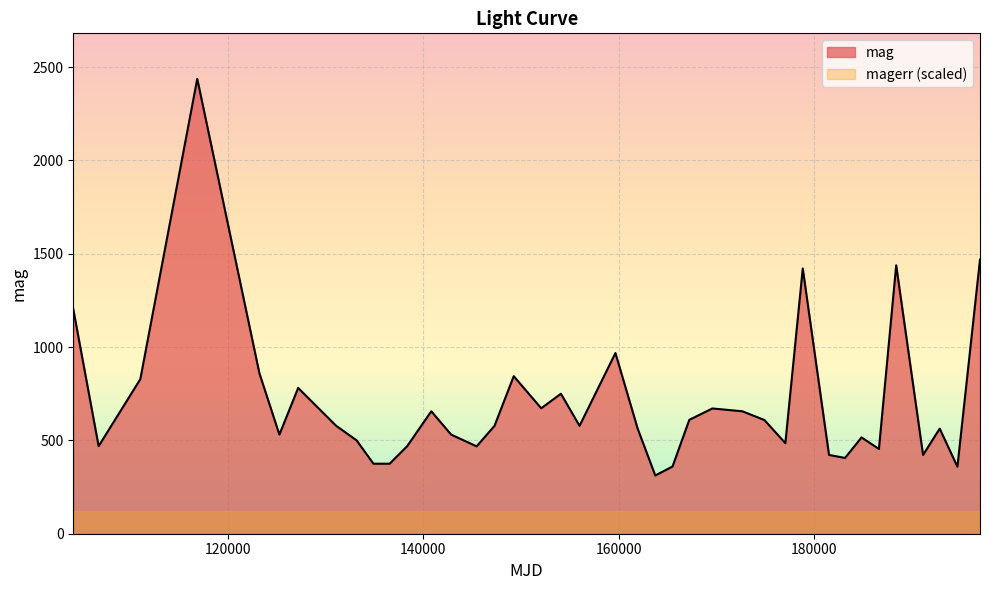

The chart shows a value of 454 at 186625. True or false?

True